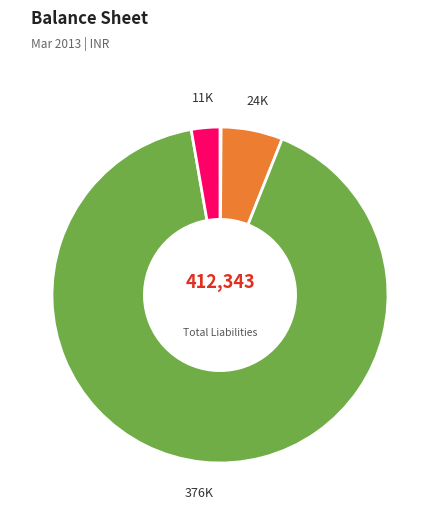

Is there any slice that represents more than half of the pie?

Yes